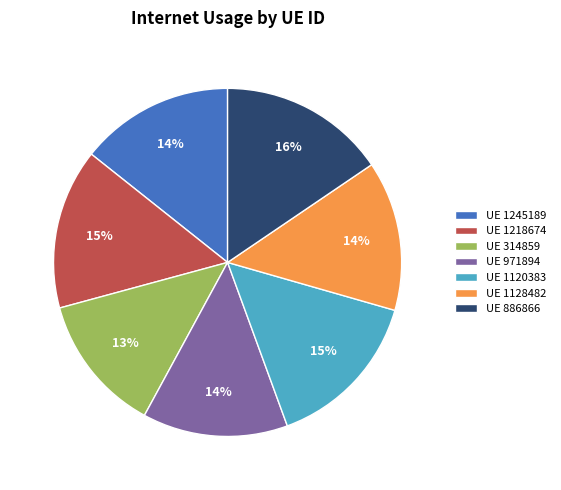

Is the sum of UE 1218674 and UE 1128482 greater than half?

No